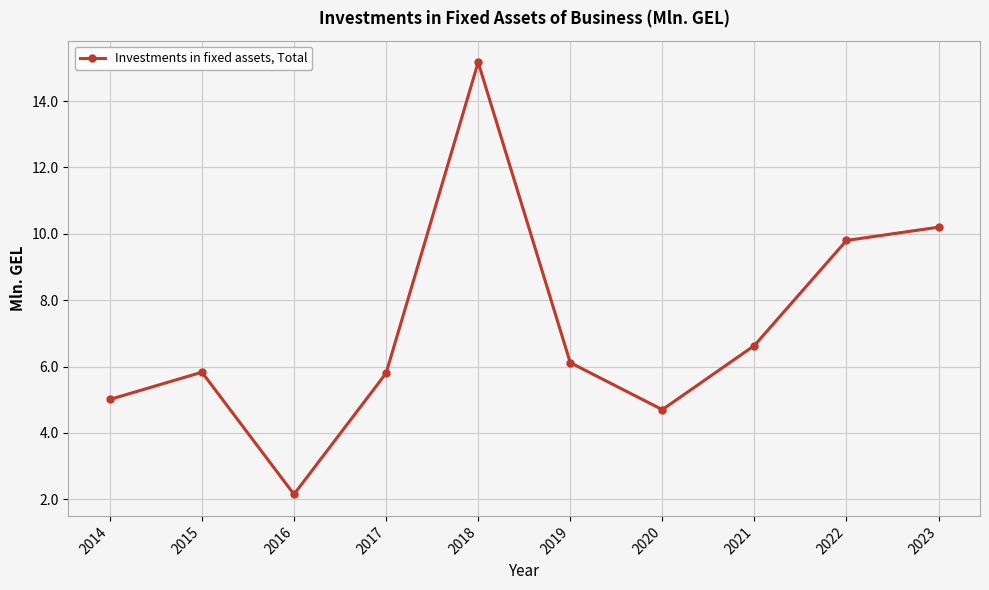

Where does the data first go above 6?

2018